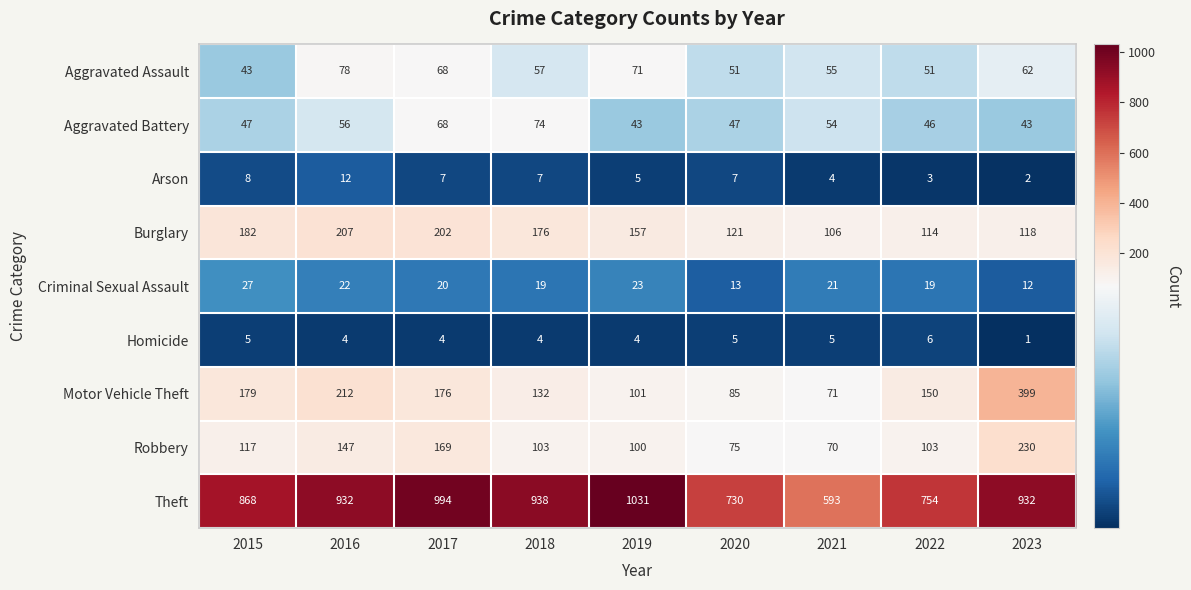

Which label corresponds to the largest value in the chart?

2019